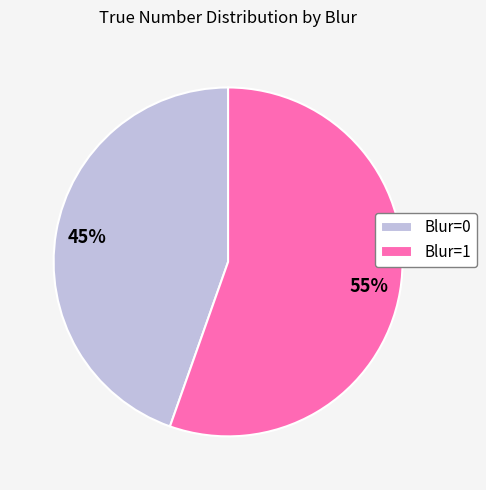

What is the largest slice in the pie chart?

Blur=1